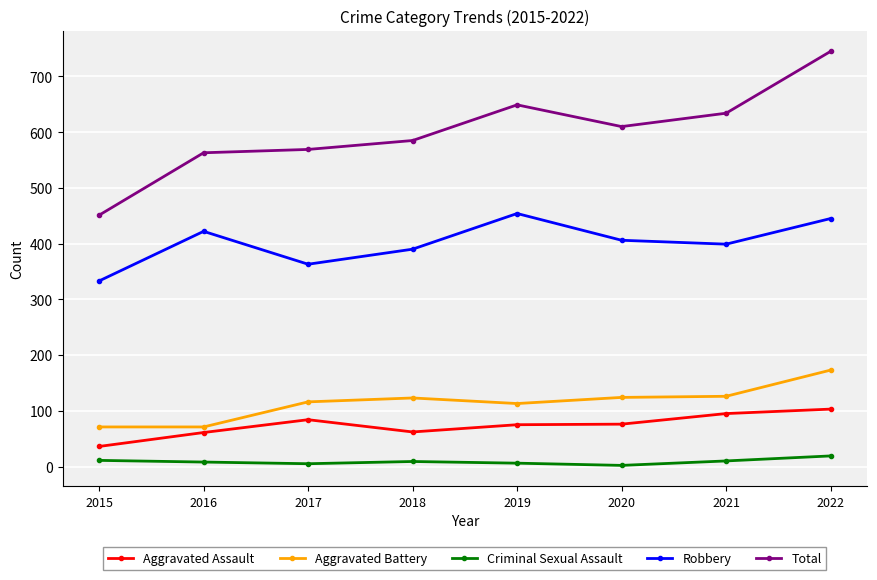

Count the number of data series in this chart.

5